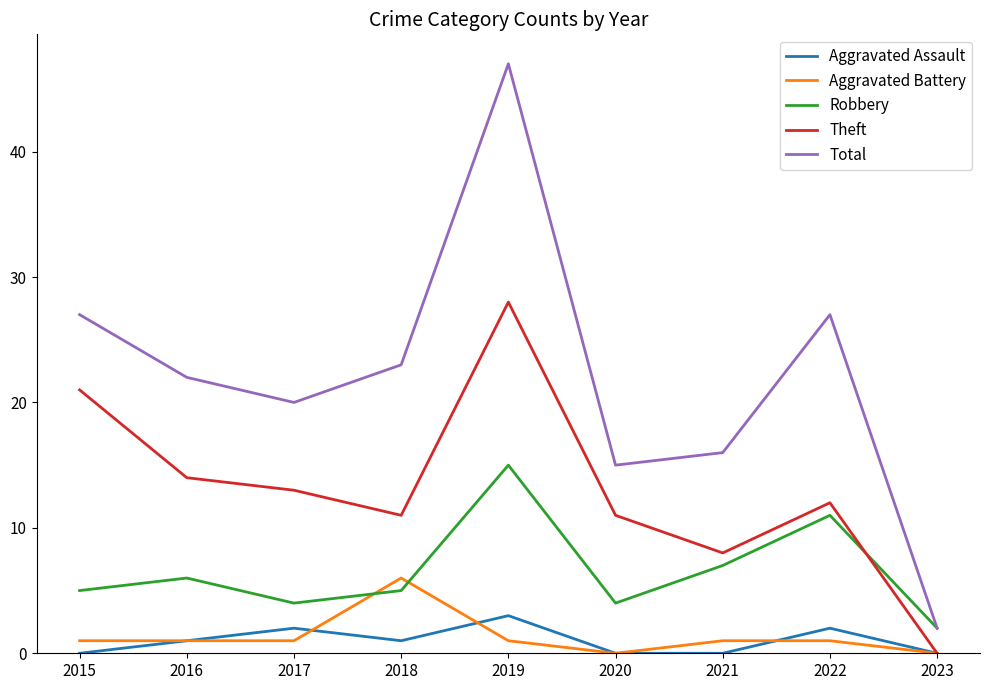

How many lines are shown in the chart?

5